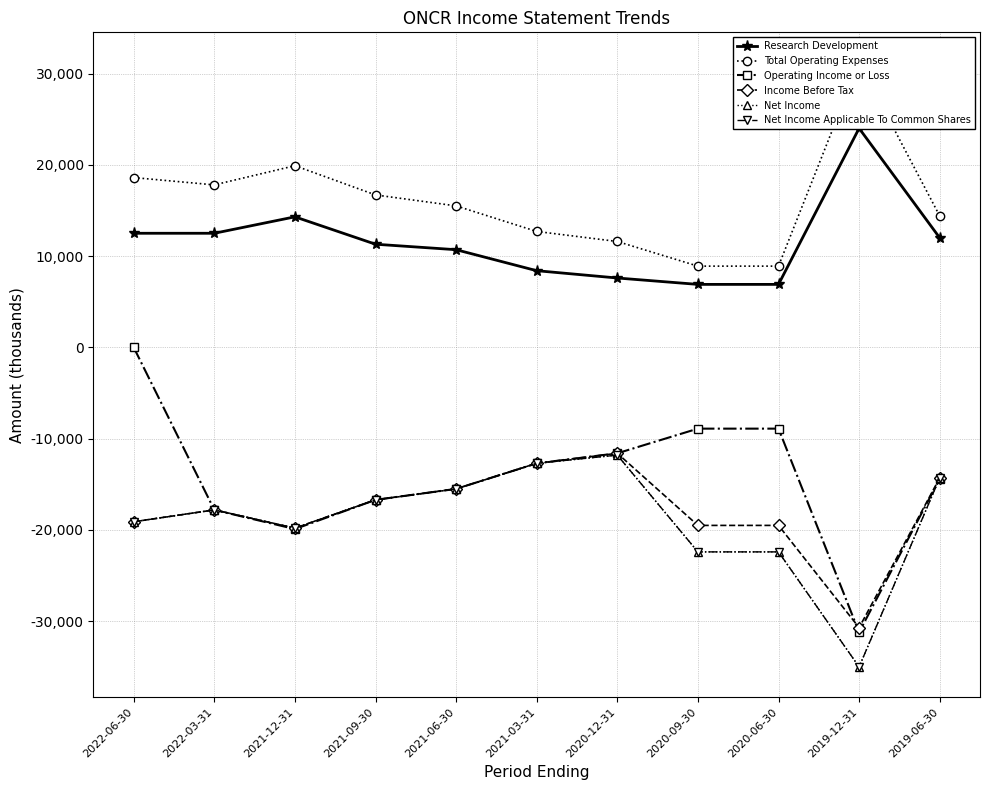

Which series has the largest range (max minus min)?

Operating Income or Loss